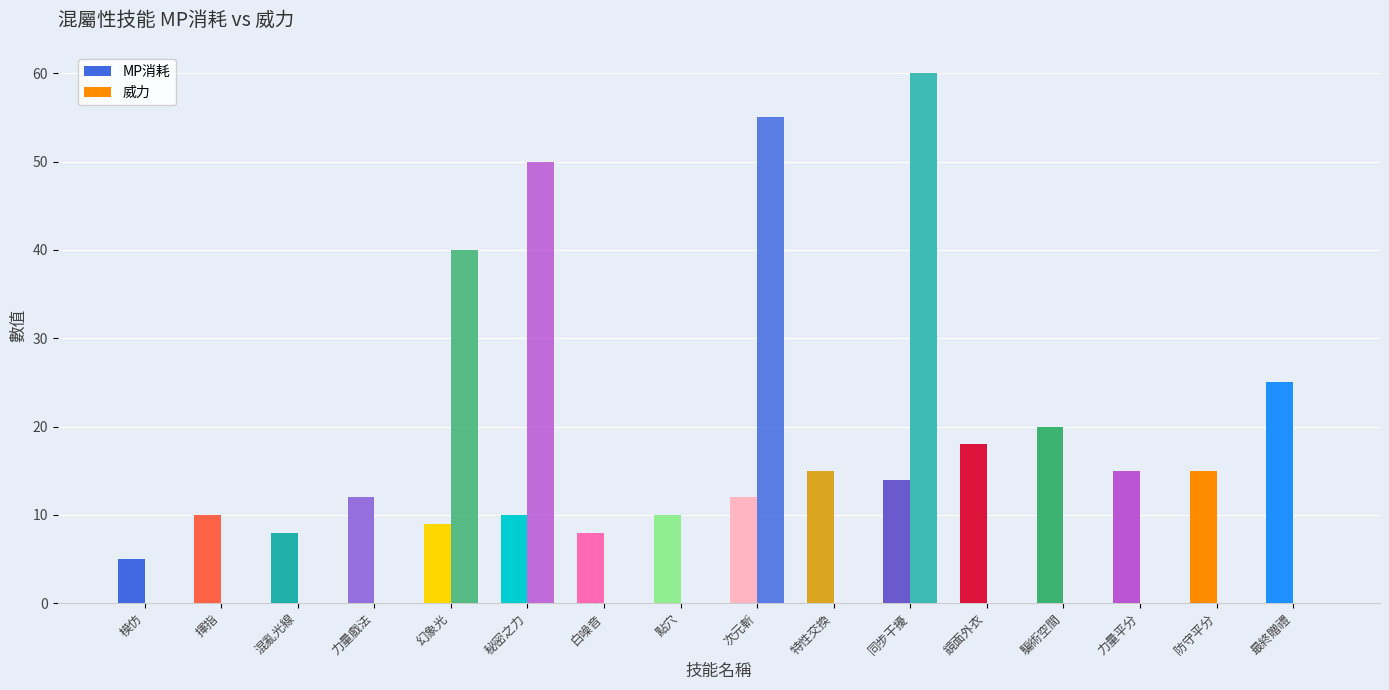

Is it true that 威力 equals 0 at 鏡面外衣?

True